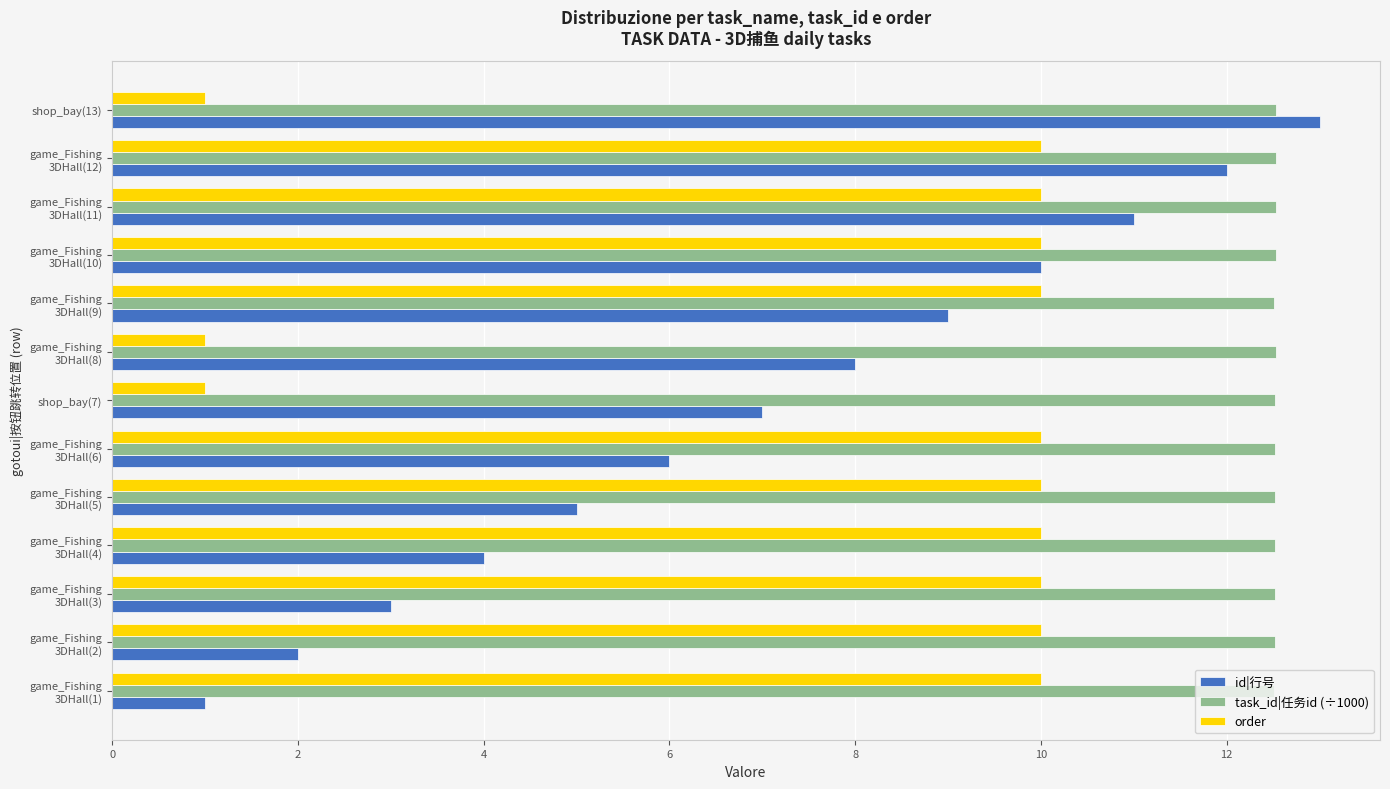

Which series has the widest spread of values?

id|行号